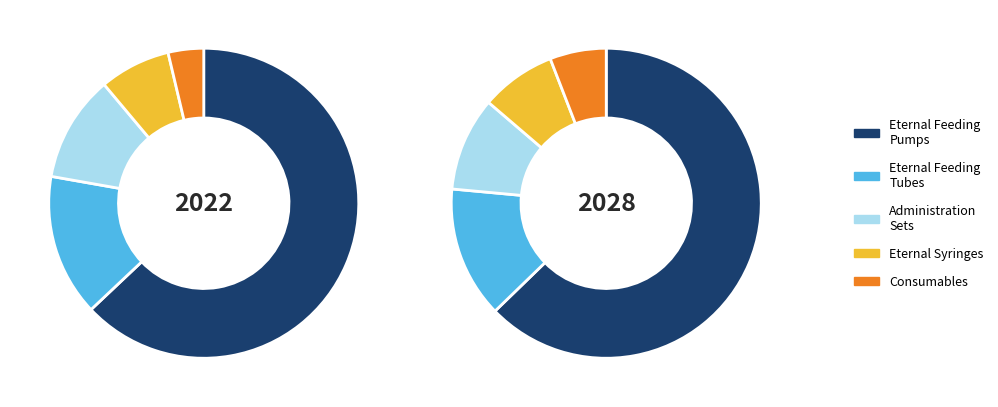

The IG1 Coil + slice represents 22% of the pie. True or false?

False